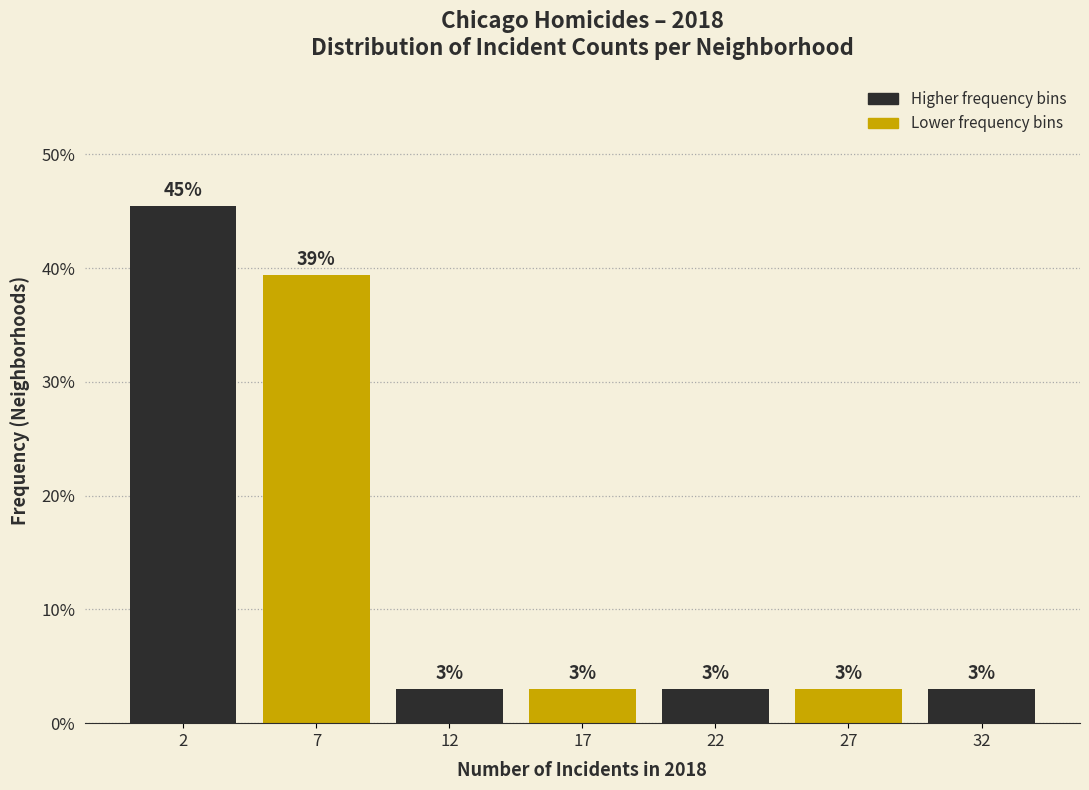

What is the value of the 5th bar from the left?

3.0